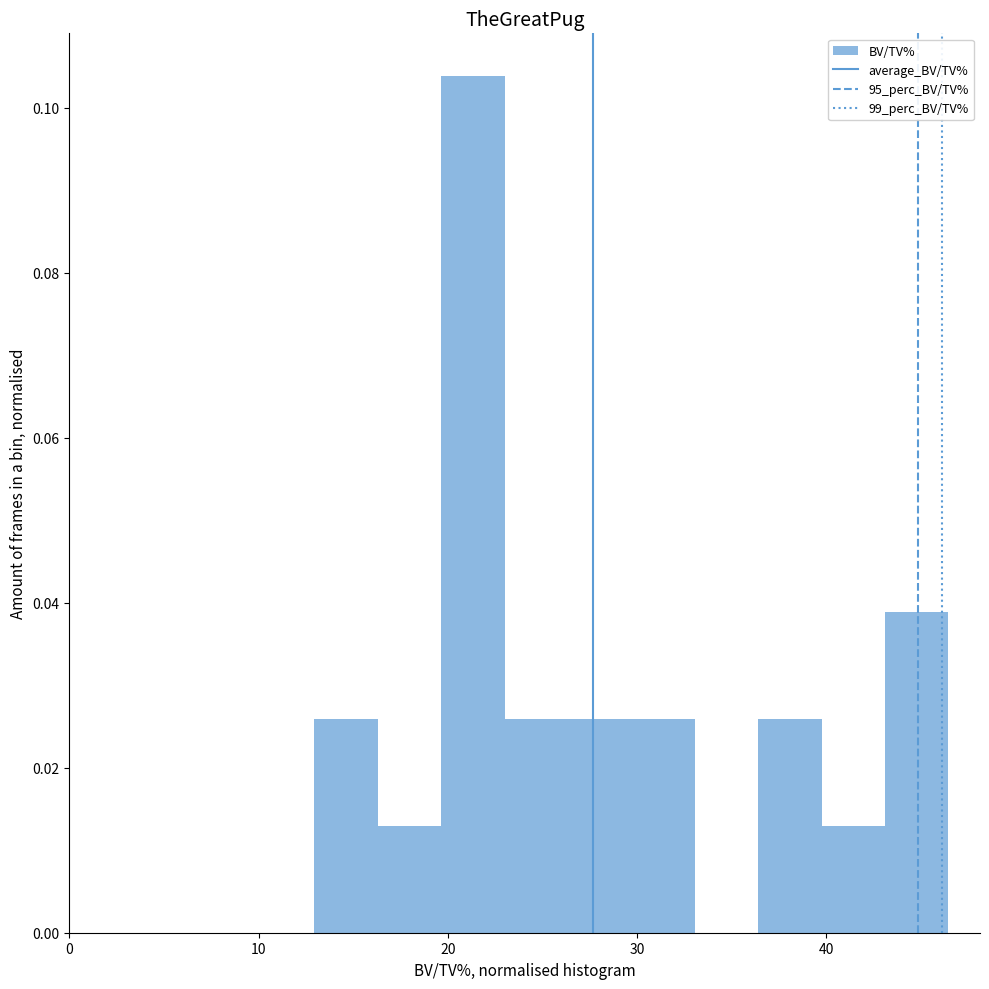

Read against the x-axis, roughly where is the centre of the tallest bar?

21